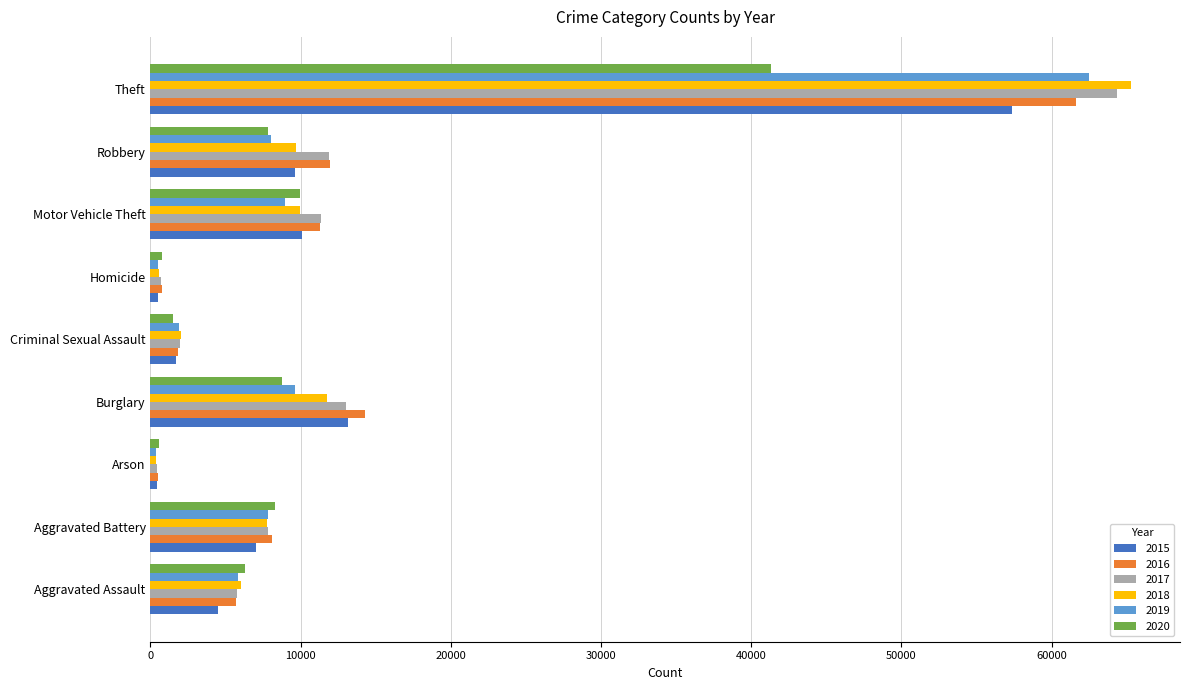

What is the minimum value for 2016?

515